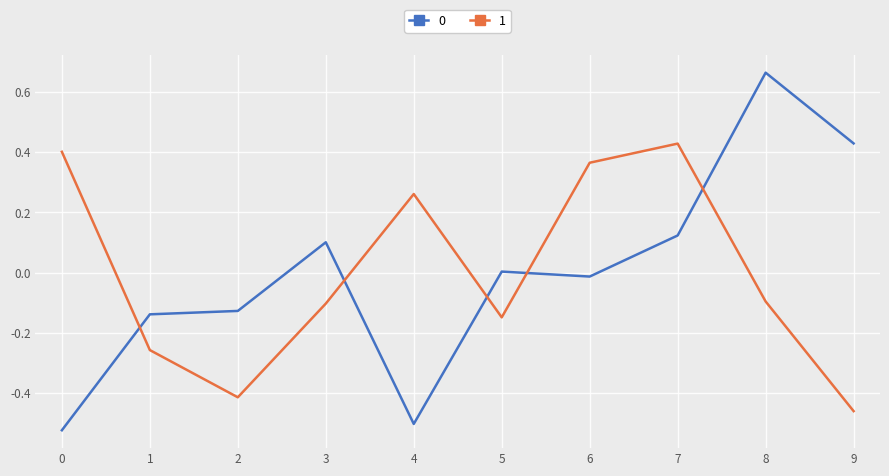

Is it true that 0 equals -0.1 at 2?

True